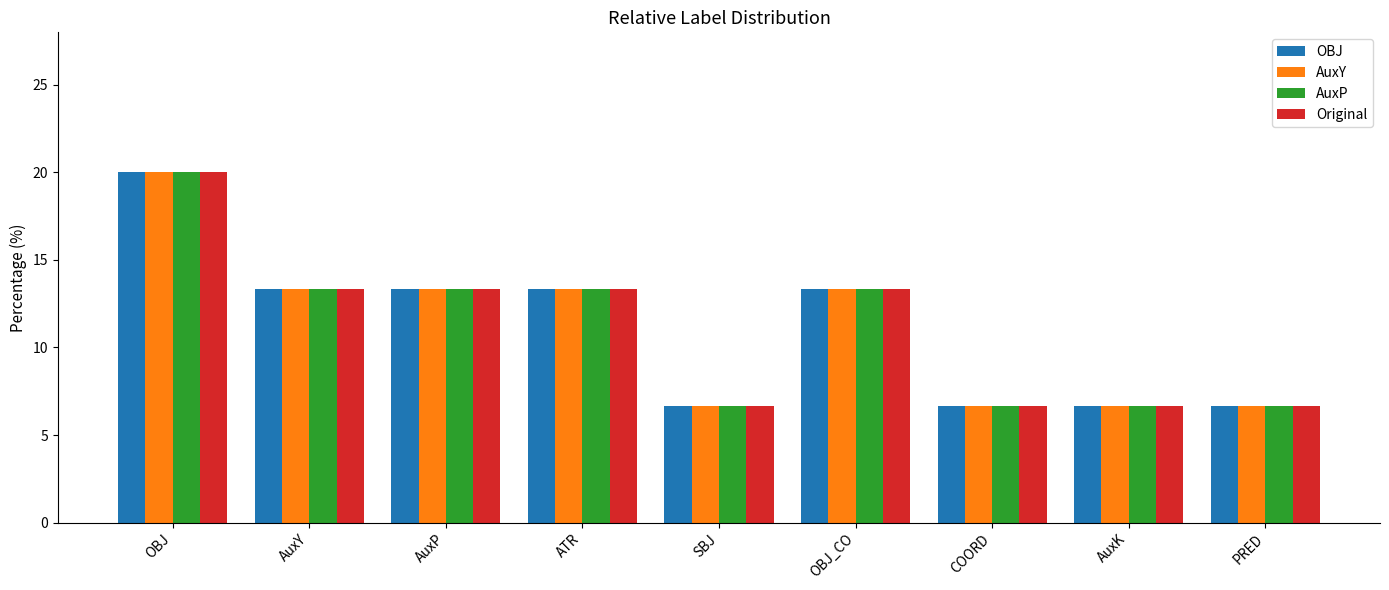

Read the Original value at AuxK.

6.7